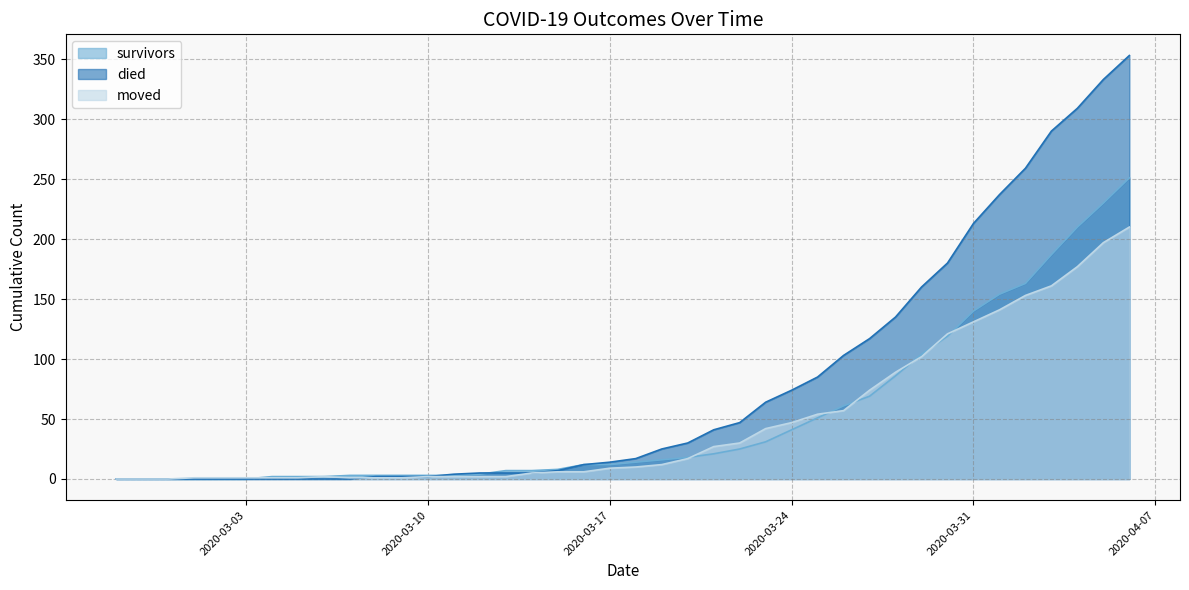

What is the highest value of the died series?

353